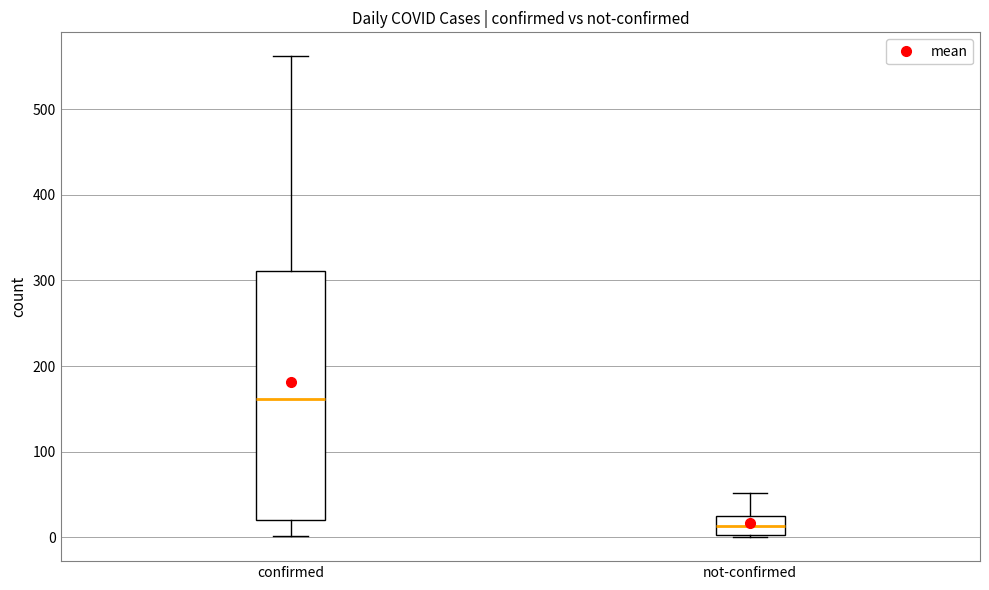

Comparing the boxes themselves (not the whiskers), which one is the tallest?

confirmed